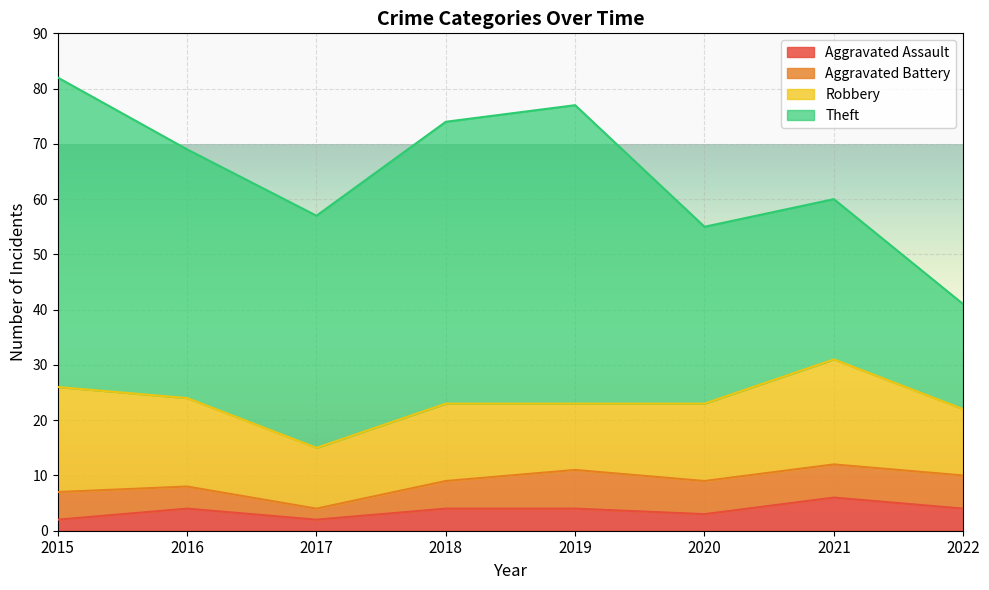

What is the average value of the Aggravated Assault series?

4